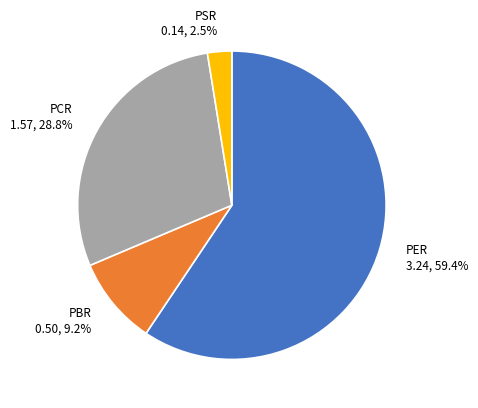

Is it true that PSR is 14% of the pie?

False